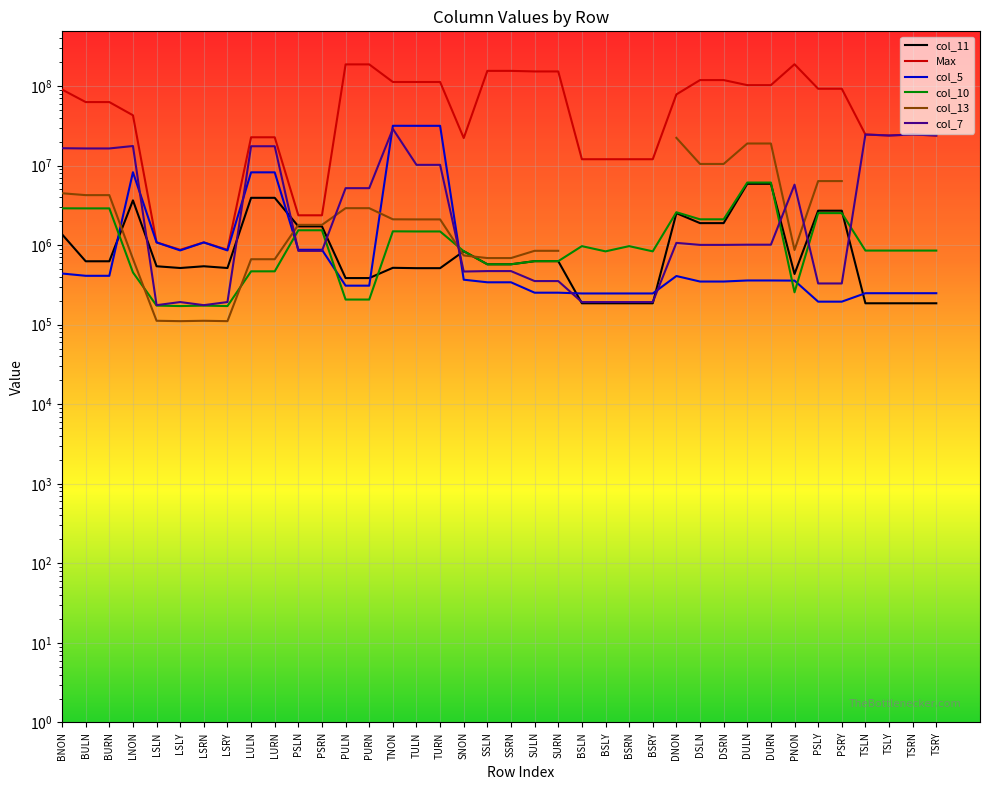

What position from the right is TSRN?

2